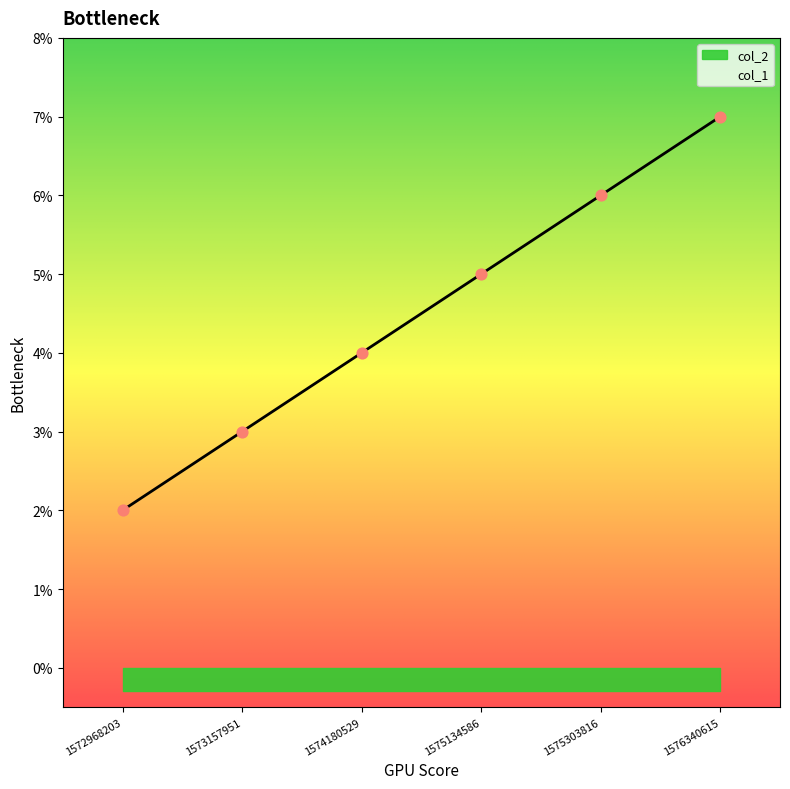

Between 1576340615 and 1572968203, which is larger?

1576340615